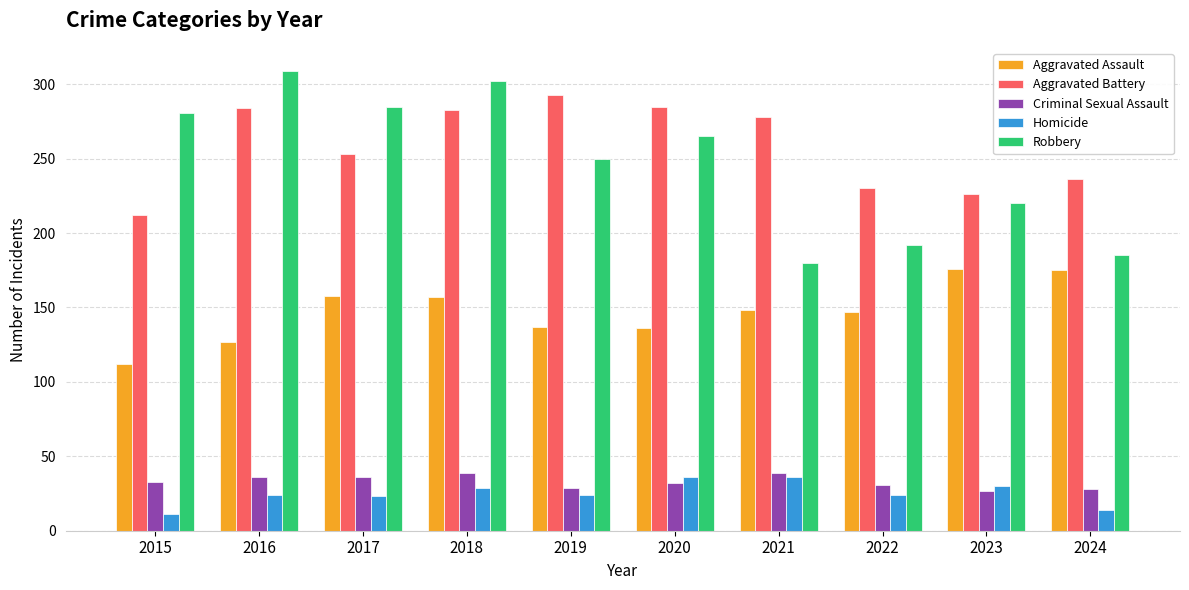

Rank the categories by Robbery value from lowest to highest.

2021, 2024, 2022, 2023, 2019, 2020, 2015, 2017, 2018, 2016